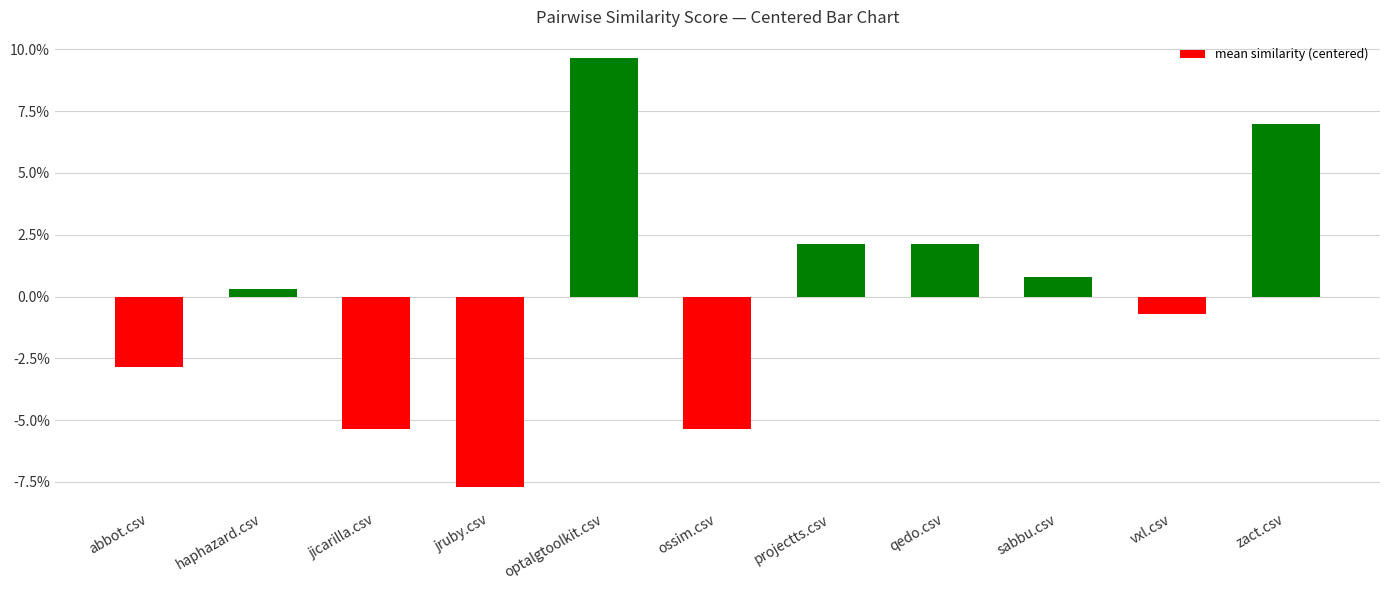

List the labels in order of value, largest first.

optalgtoolkit.csv, zact.csv, projectts.csv, qedo.csv, sabbu.csv, haphazard.csv, vxl.csv, abbot.csv, jicarilla.csv, ossim.csv, jruby.csv